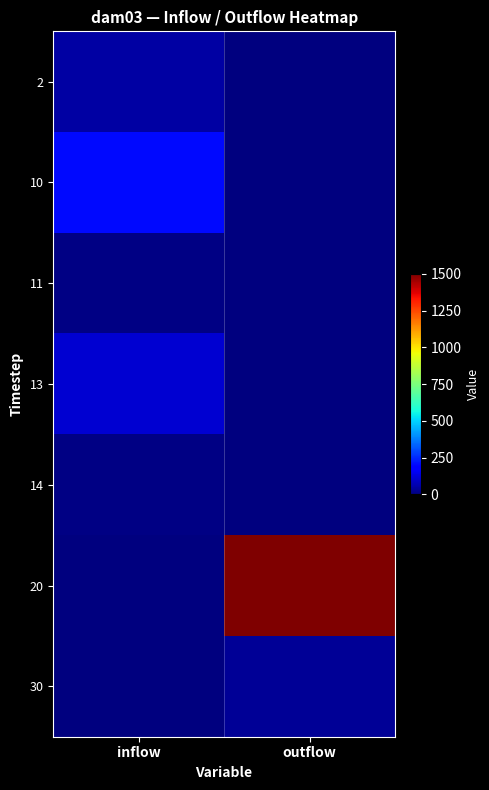

Rank the series by their maximum value, from highest to lowest.

20, 10, 13, 2, 30, 11, 14